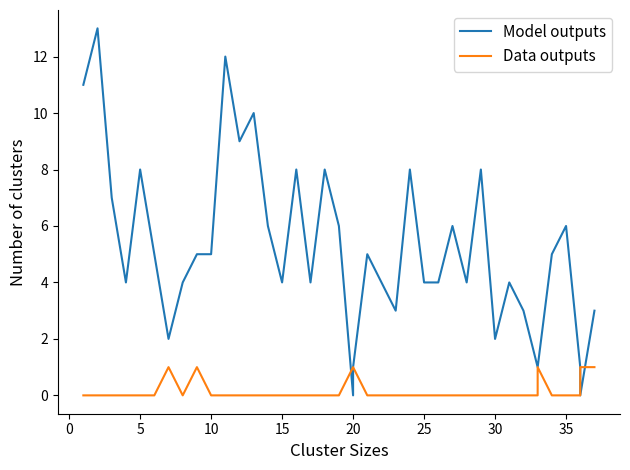

List the series in order of their peak value, lowest first.

Data outputs, Model outputs